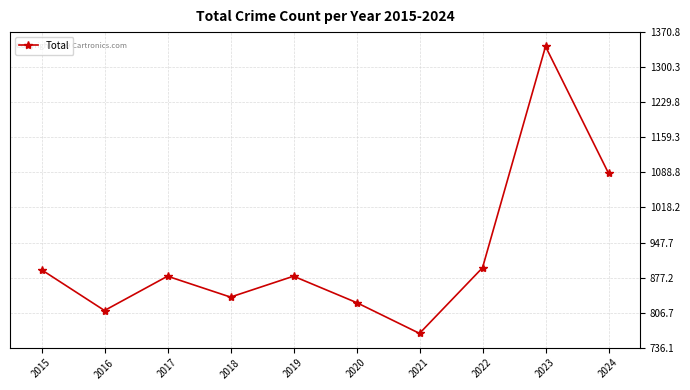

What is the ratio of the value at 2015 to the value at 2021?

1.2